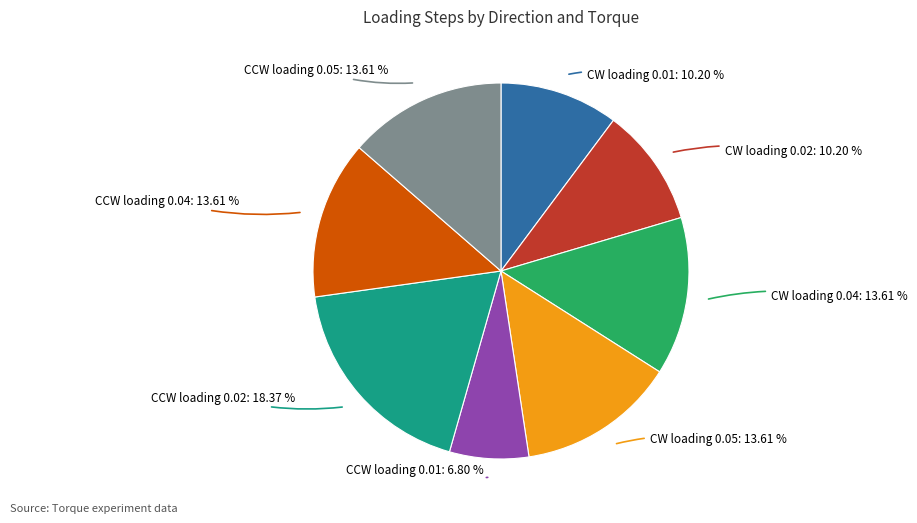

Does any single category account for the majority?

No